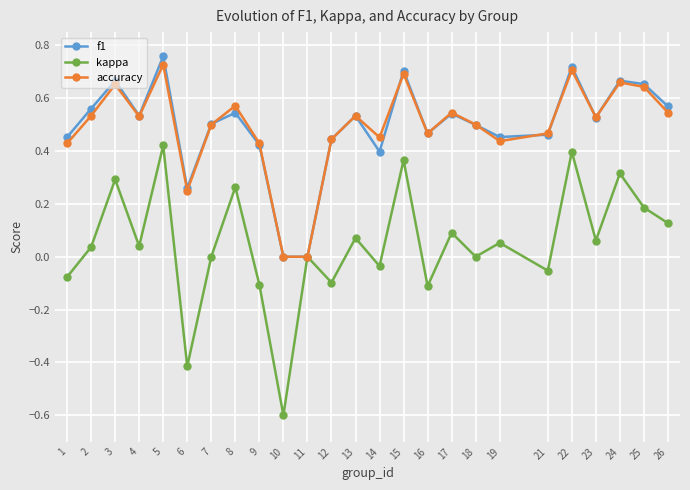

What is the sum of all accuracy values?

12.2